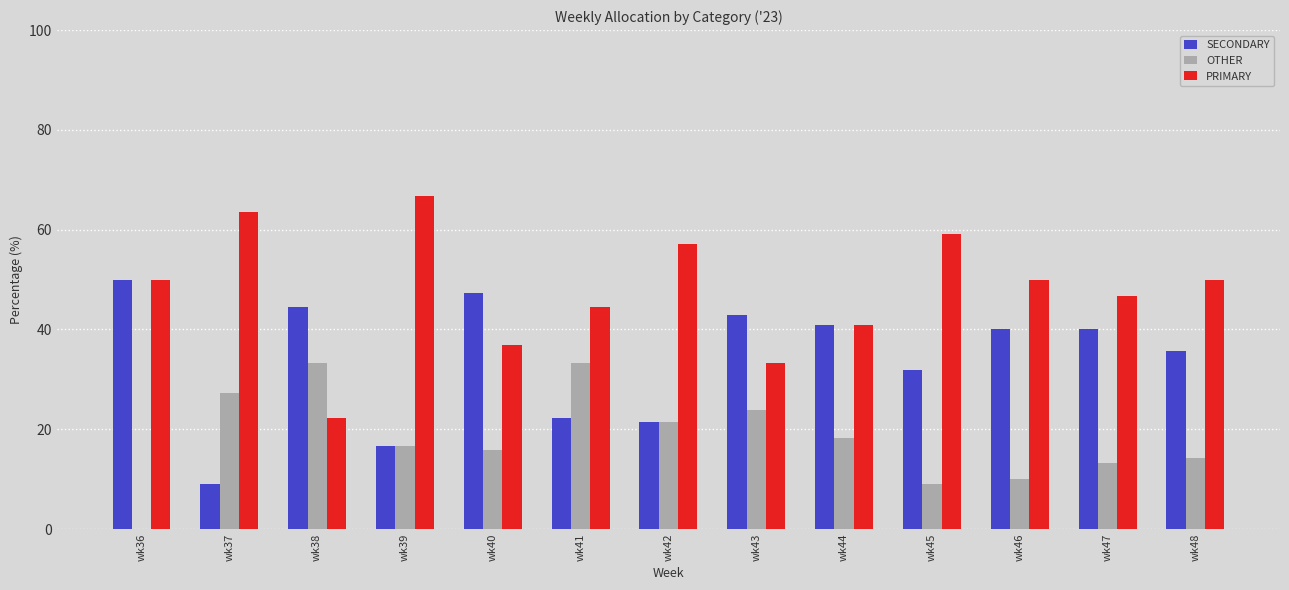

What is the difference between the OTHER values at wk47 and wk43?

10.5